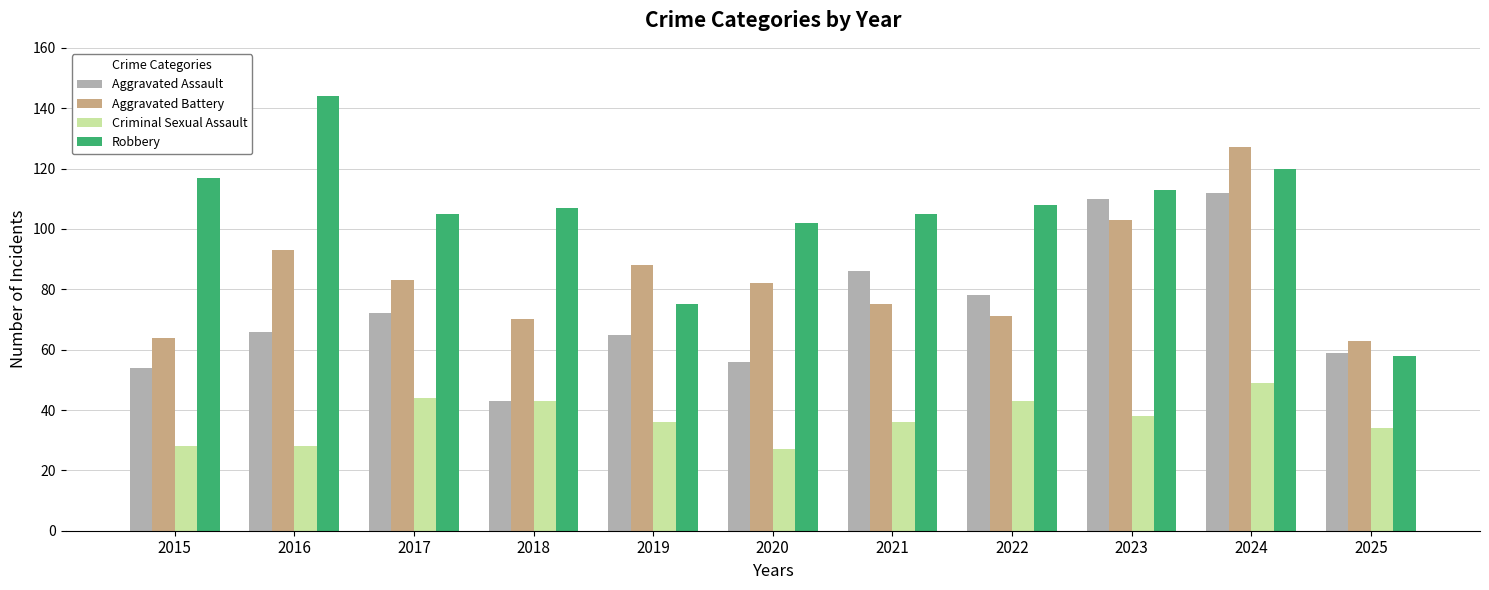

Which series has the largest range (max minus min)?

Robbery